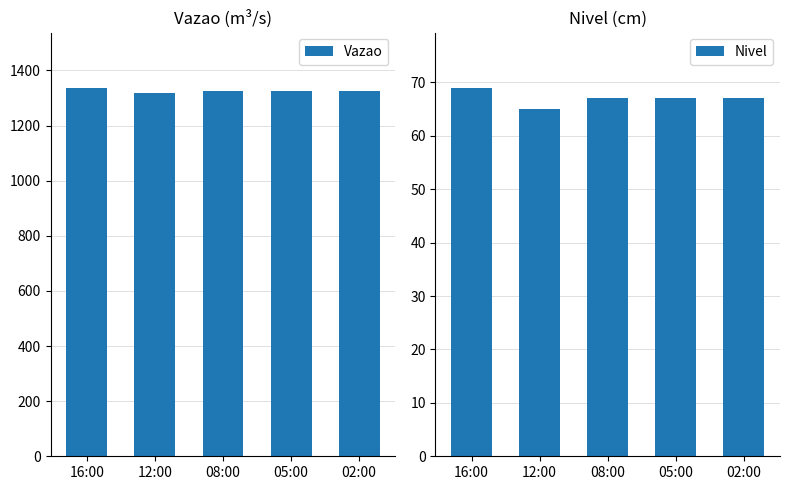

At which category is the sum across all series the highest?

16:00